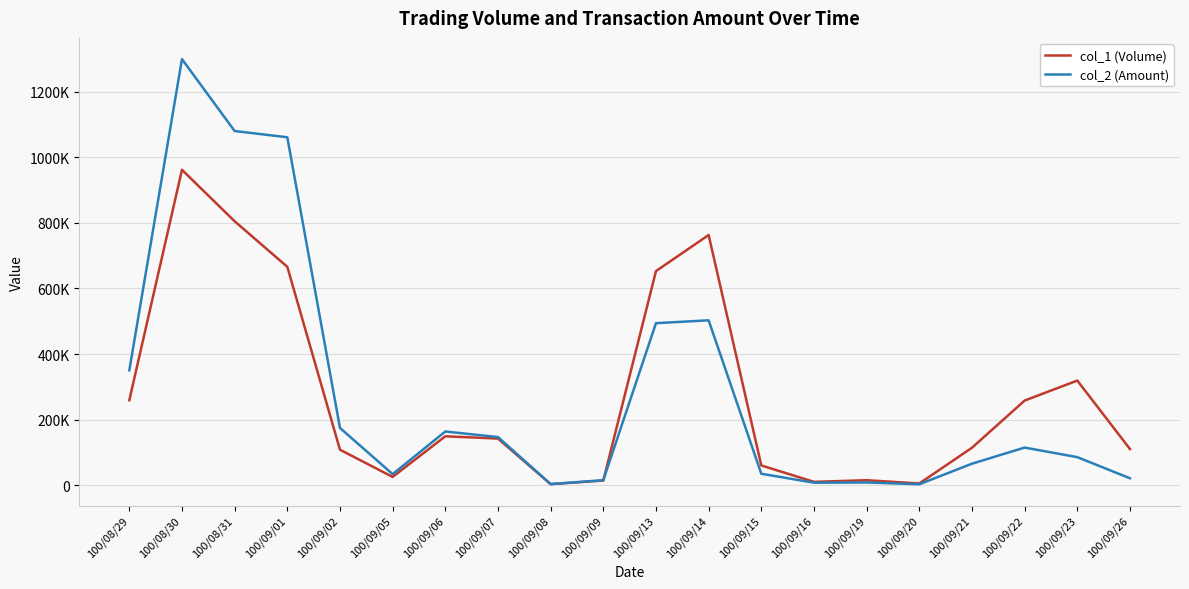

At which label does col_2 (Amount) first exceed 114560?

100/08/29